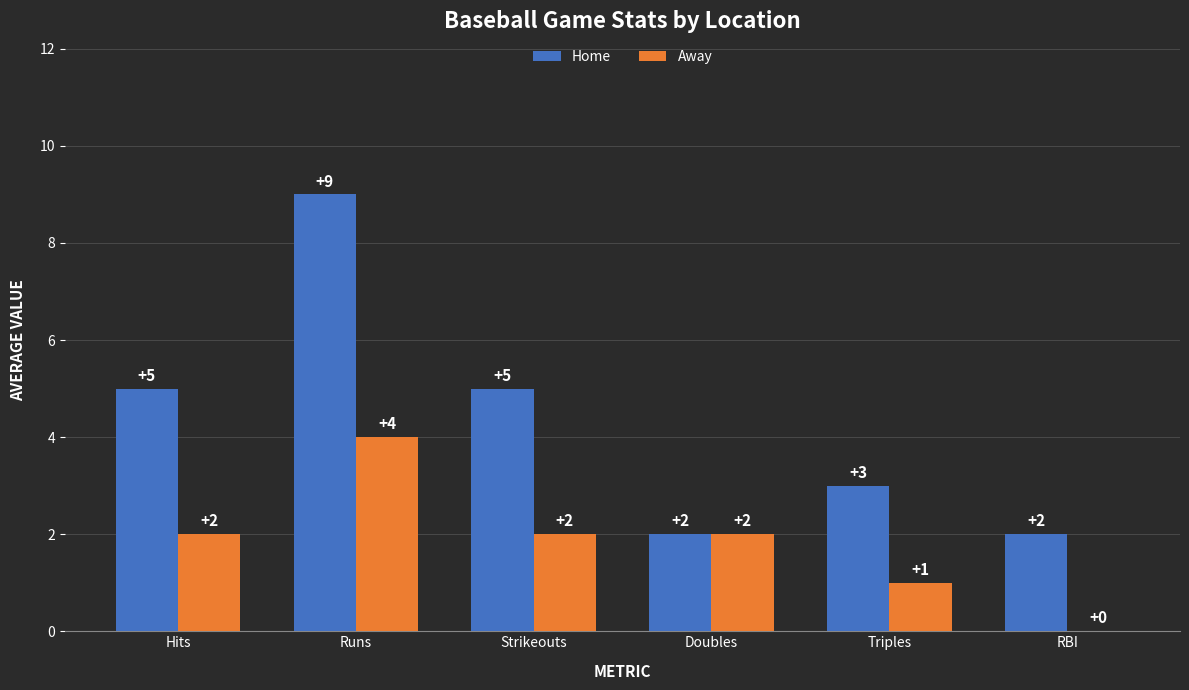

How many groups of bars are there?

6